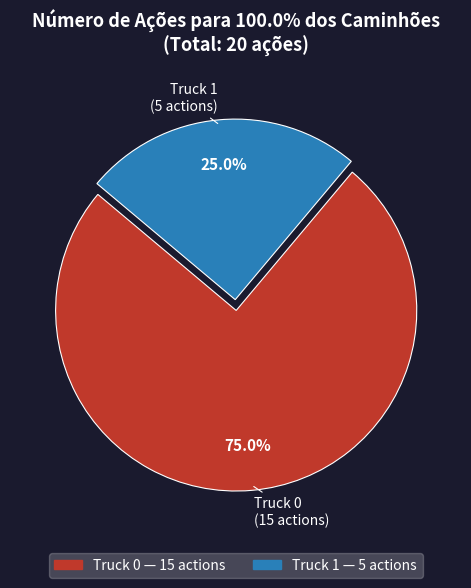

Is it true that Truck 1 is 25% of the pie?

True